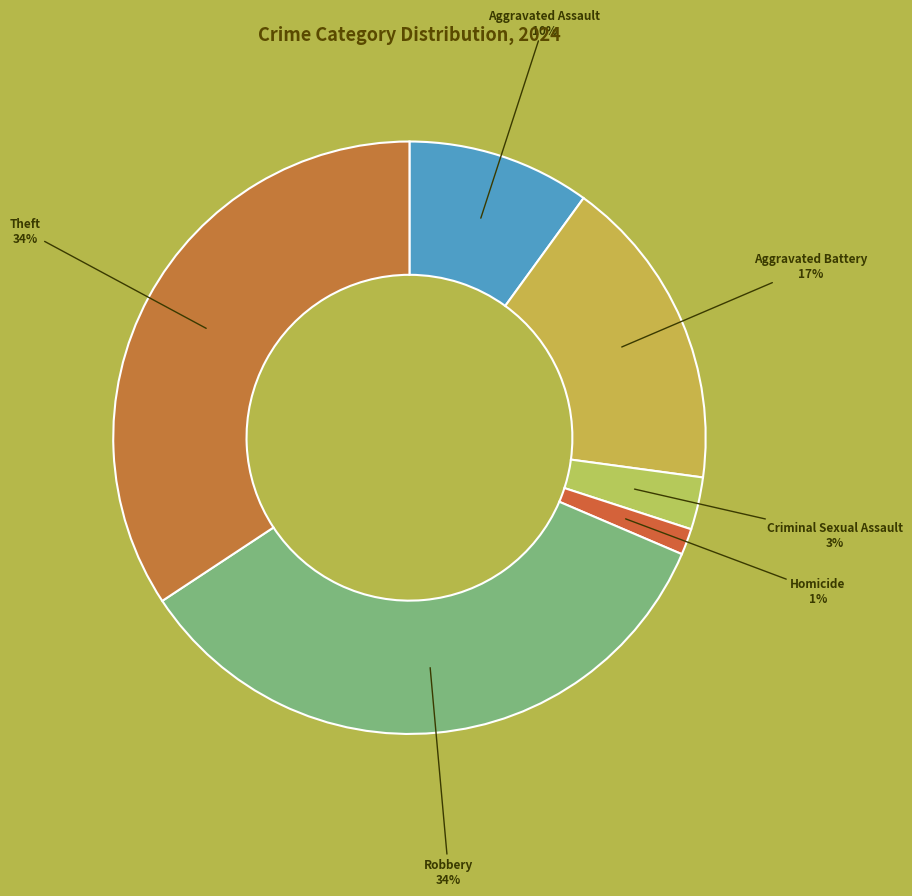

Is Theft the majority of the pie?

No